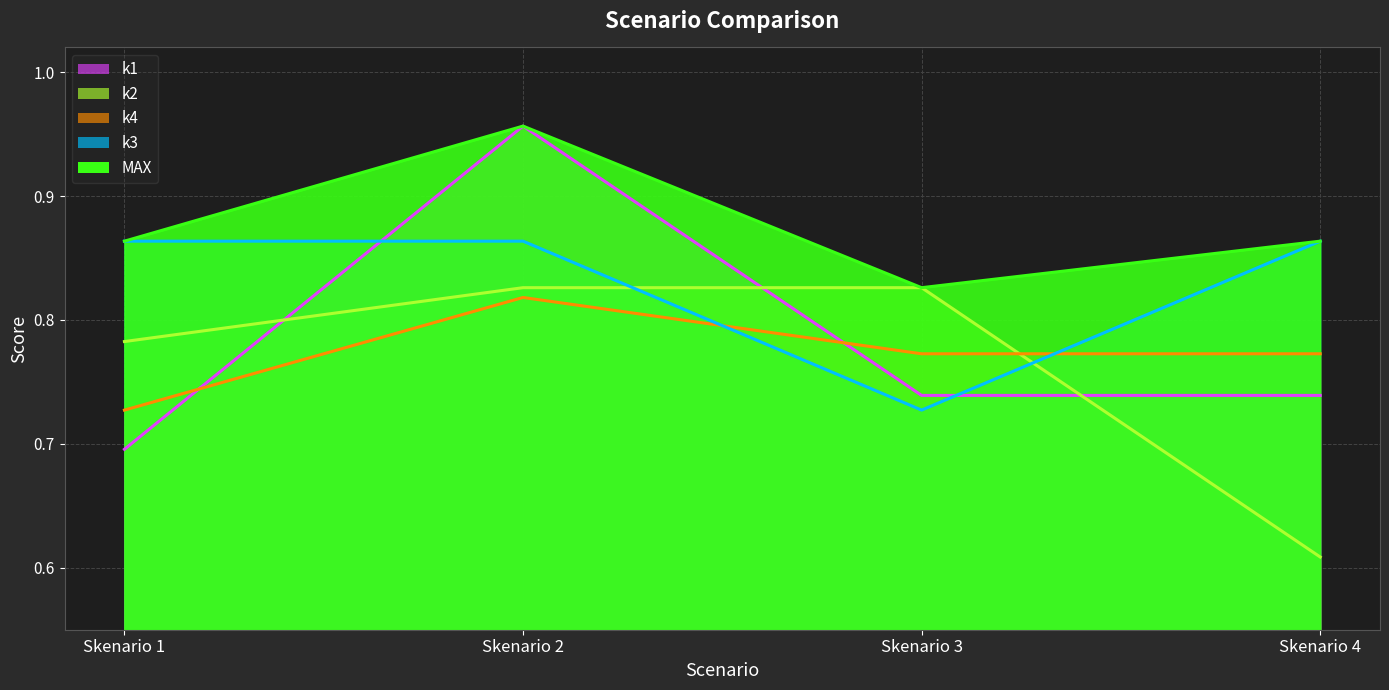

How many lines are shown in the chart?

5